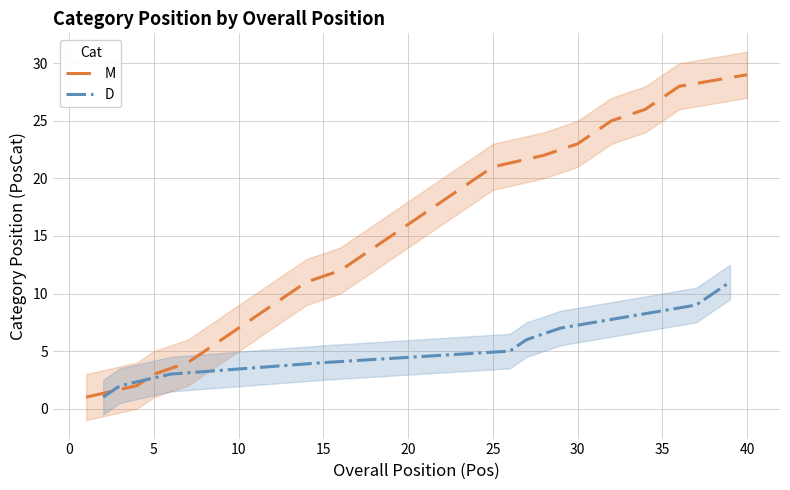

True or false: M has a value of 6 at 9.

False